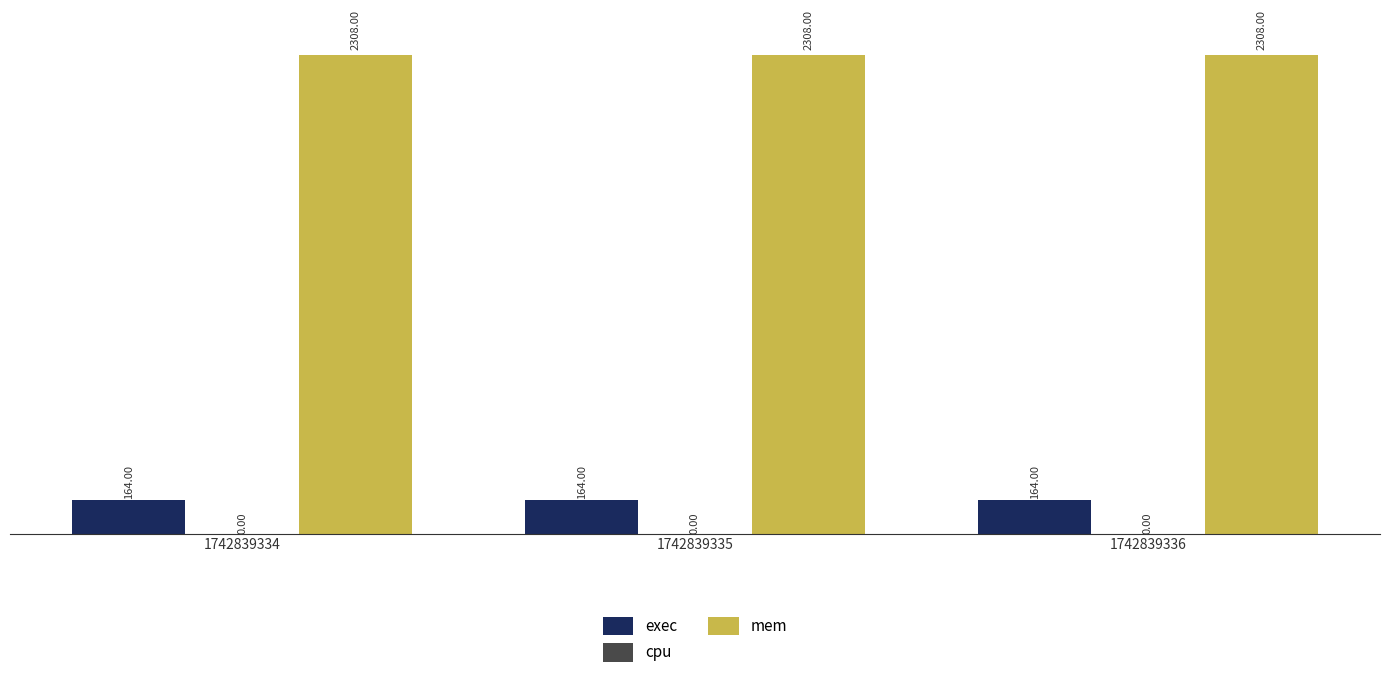

What is the maximum value shown in the chart?

2308